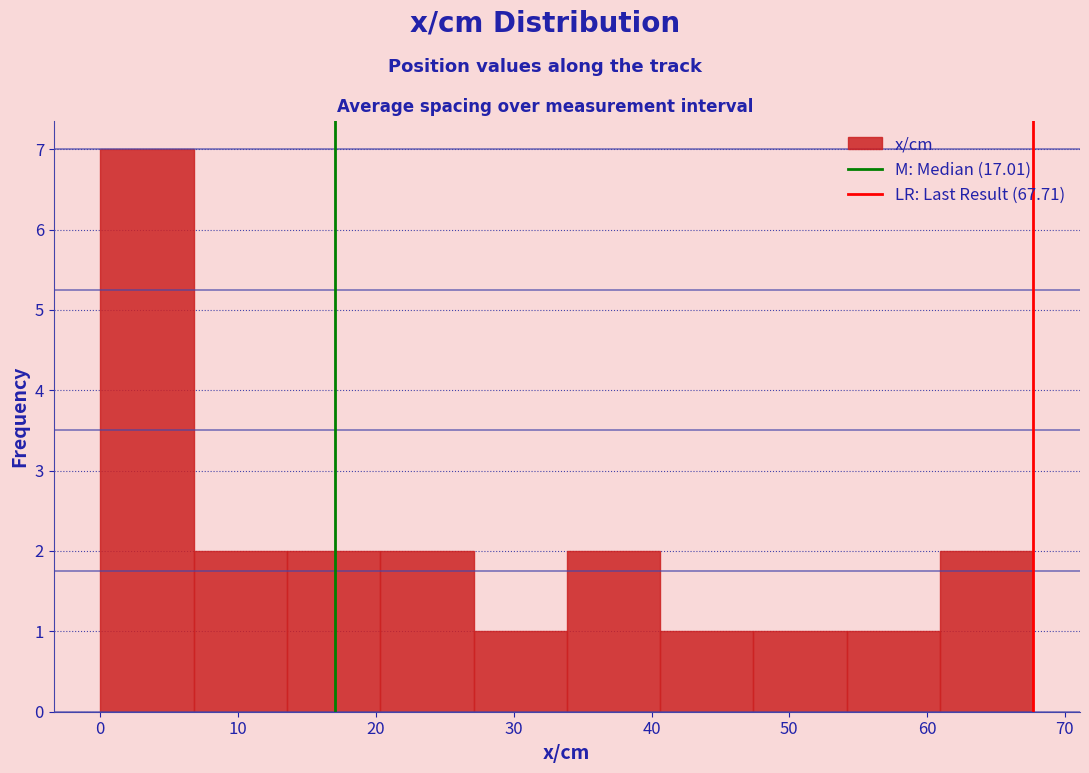

Over which range of the x-axis is the bar tallest?

0 to 7